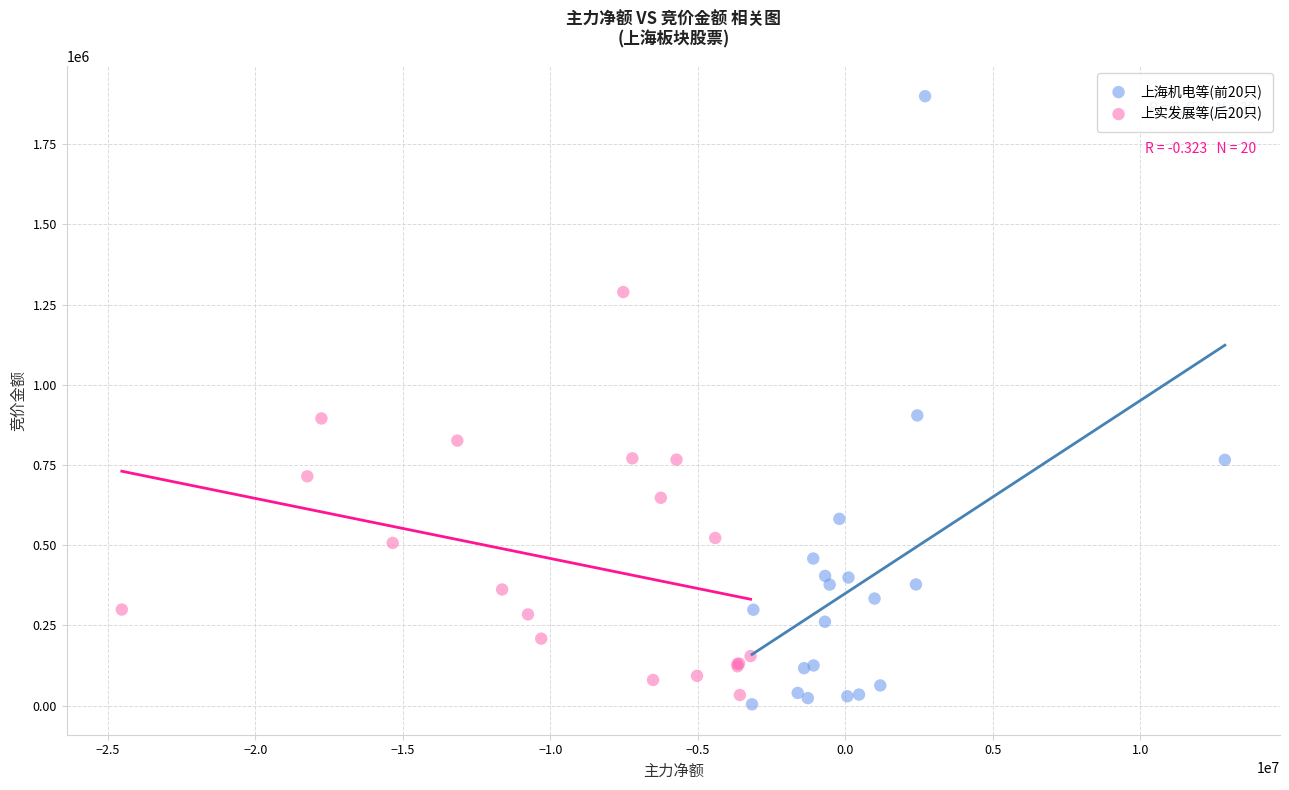

Which series has the widest spread of Y values?

上海机电等(前20只)